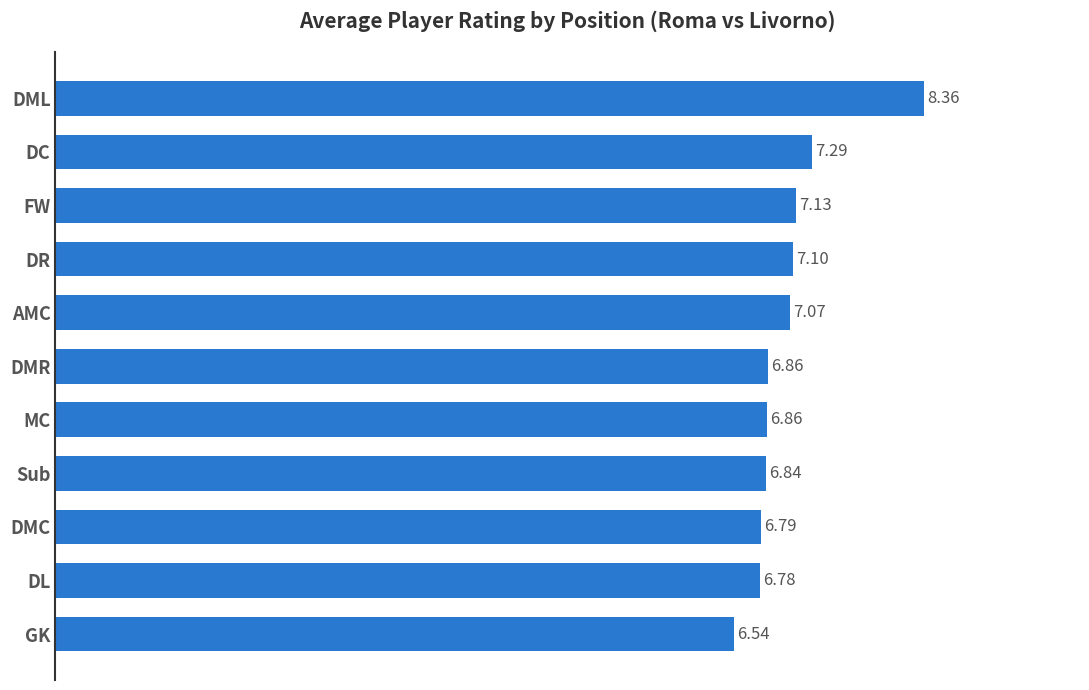

At which category does the chart reach its peak across all series?

DML